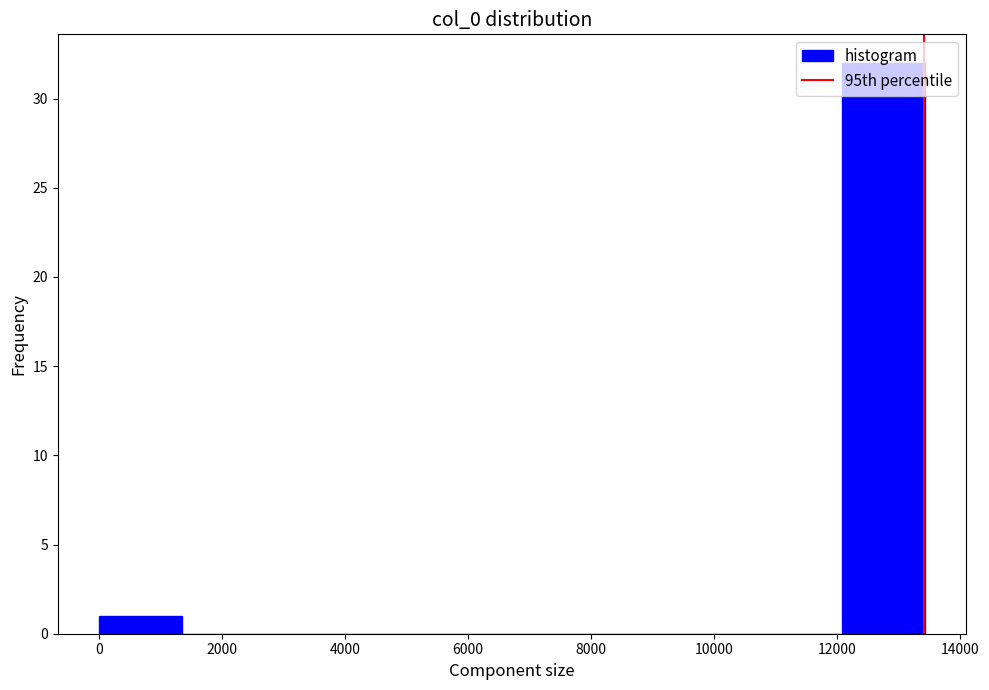

Reading left to right, transcribe this chart: for each bar, give the range it covers on the x-axis and its height. Neither the bar edges nor the heights are printed on the chart, so give them approximately, as read against the axes.

0 to 1400: 1
1400 to 2600: 0
2600 to 4000: 0
4000 to 5400: 0
5400 to 6800: 0
6800 to 8000: 0
8000 to 9400: 0
9400 to 10800: 0
10800 to 12000: 0
12000 to 13400: 32